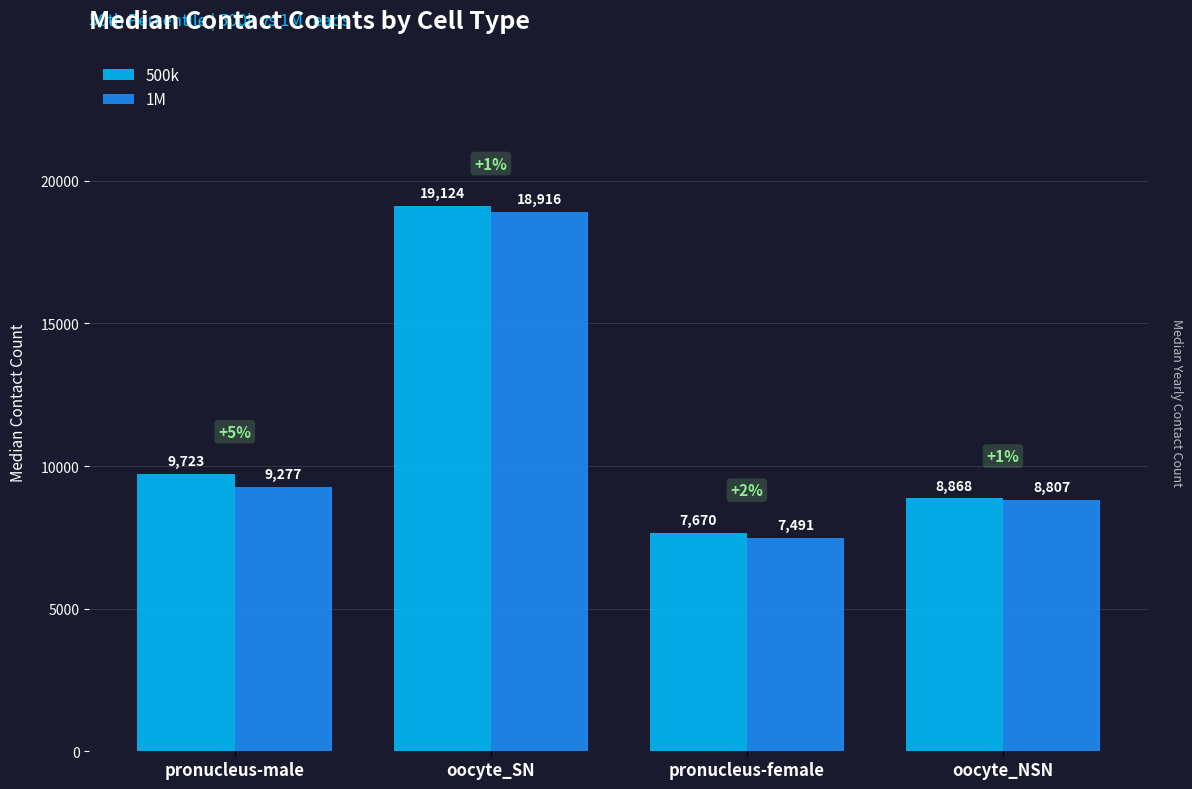

Which series changed the most between pronucleus-male and oocyte_NSN?

500k